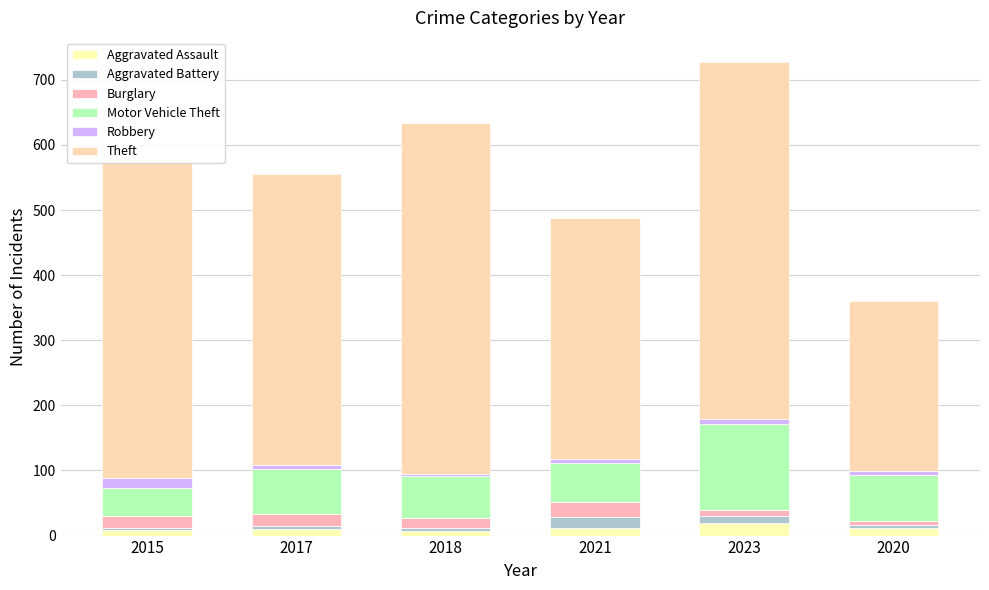

Does the chart contain stacked bars?

Yes